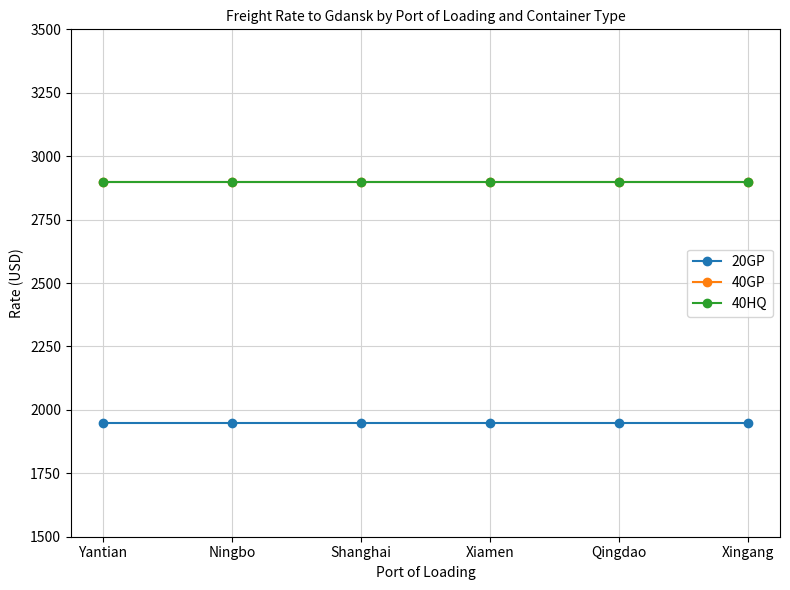

Does the chart have visible grid lines?

Yes